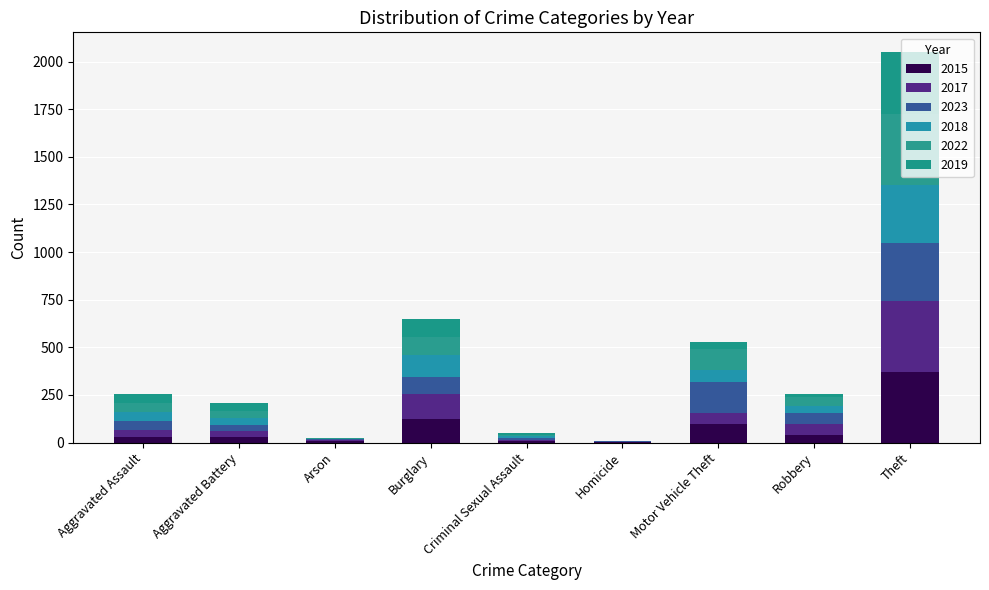

Count the number of categories in the chart.

9